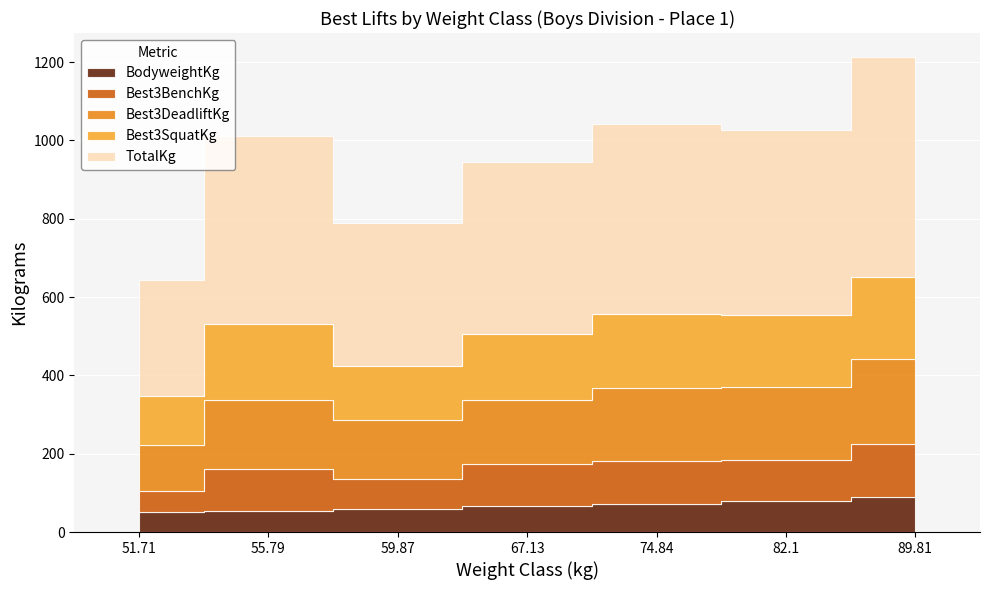

What are all the series names shown in the legend?

BodyweightKg, Best3BenchKg, Best3DeadliftKg, Best3SquatKg, TotalKg